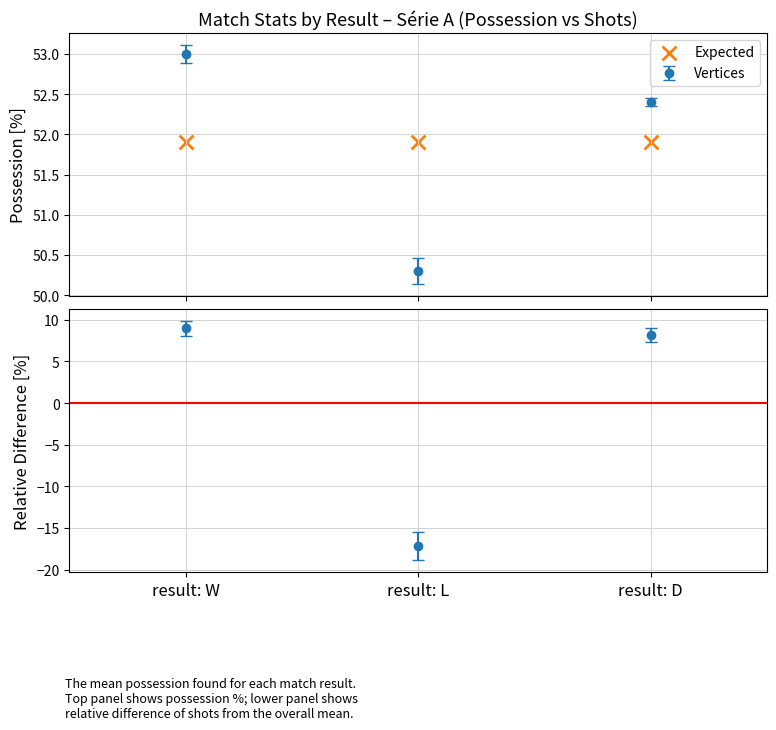

Is the value of L at poss greater than the value of D at sh?

Yes